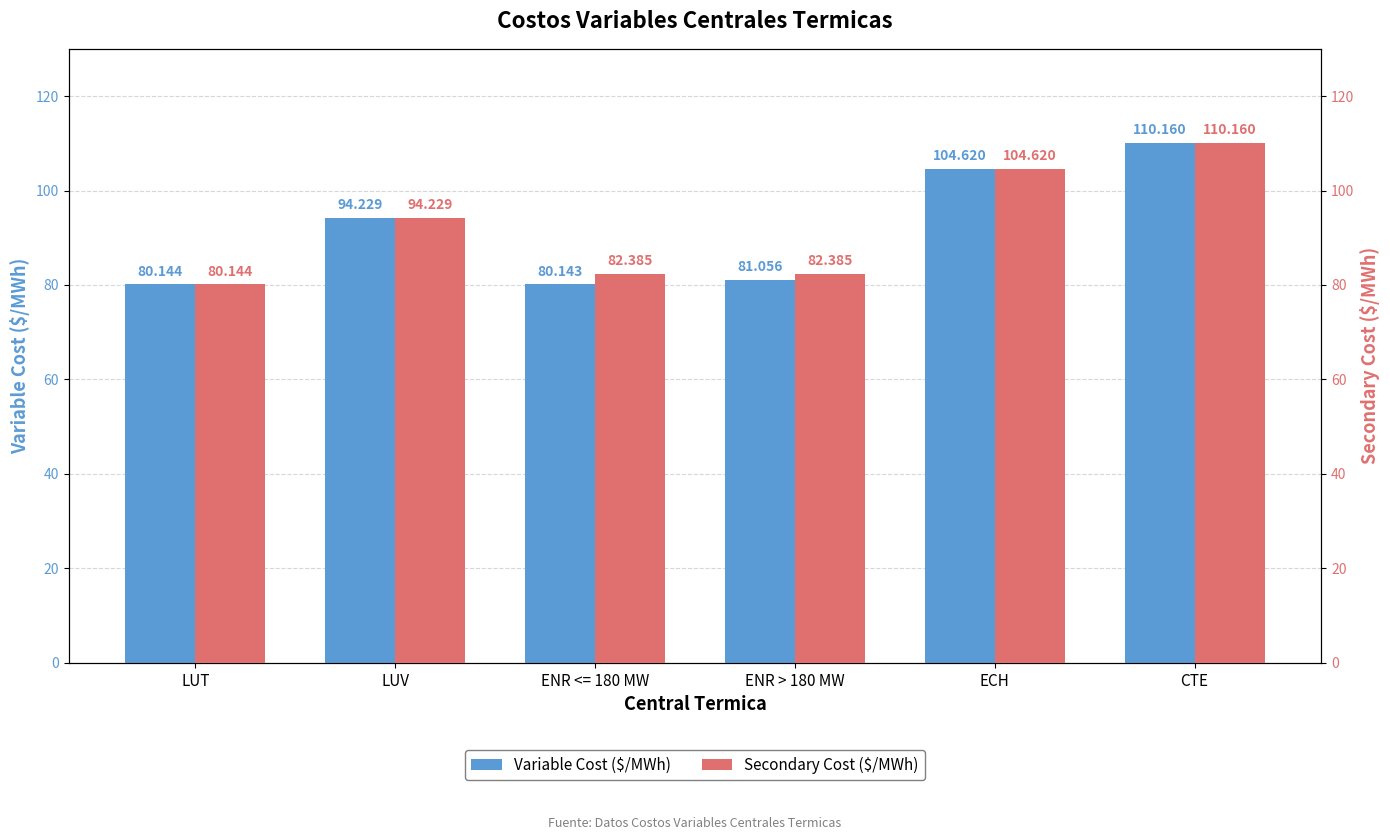

Reading left to right, what are all the values shown in this chart?

Variable Cost ($/MWh): LUT=80.1	LUV=94.2	ENR <= 180 MW=80.1	ENR > 180 MW=81.1	ECH=104.6	CTE=110.2
Secondary Cost ($/MWh): LUT=80.1	LUV=94.2	ENR <= 180 MW=82.4	ENR > 180 MW=82.4	ECH=104.6	CTE=110.2